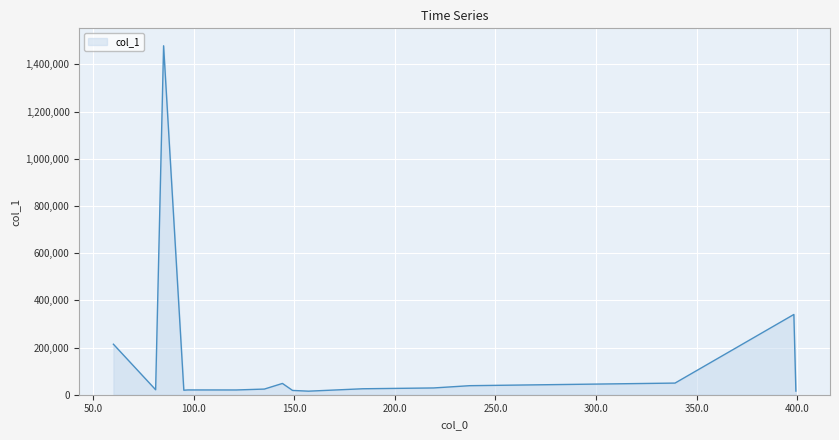

What is the average value?

148479.4